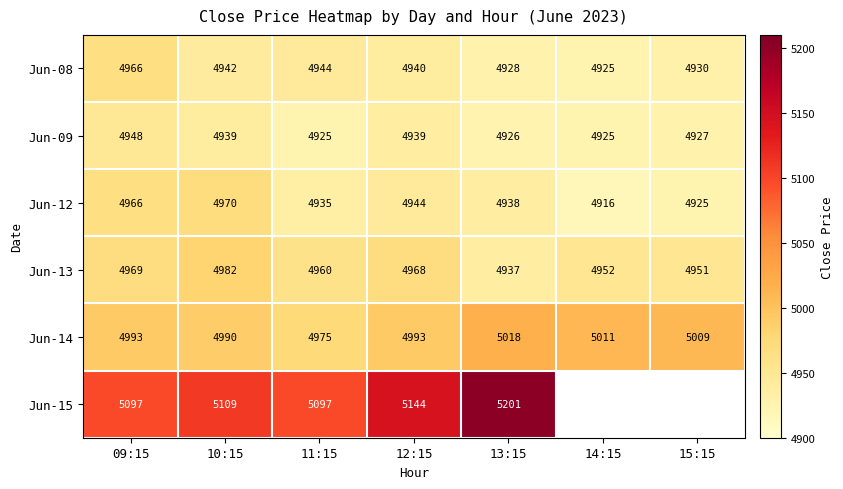

At which category does the chart reach its peak across all series?

13:15